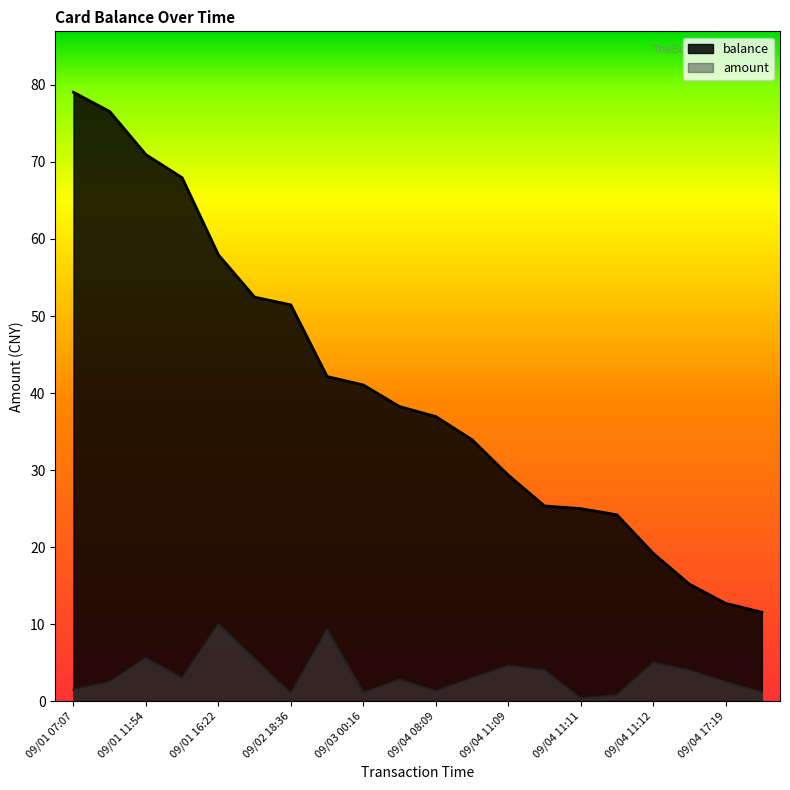

What is the difference between the maximum and minimum values in the balance series?

67.5